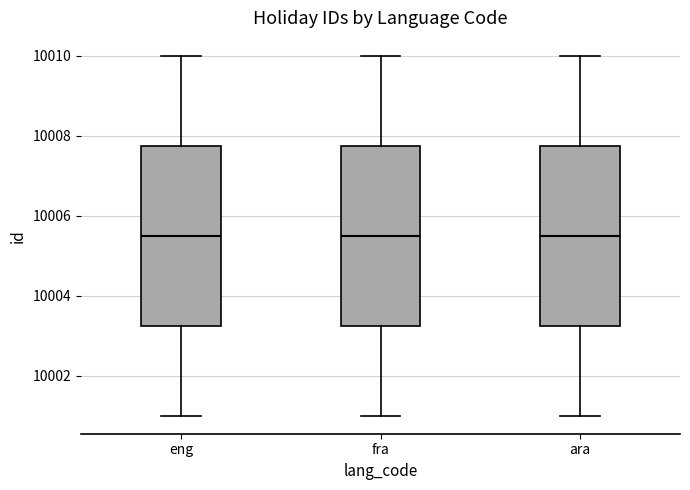

Reading left to right, transcribe this box plot: for each box, give where its median line is, the range the box spans, and where its two whiskers end, as read against the y-axis. The values are not printed on the chart, so give them approximately, as read against the axis.

eng: median 10005.6, box 10003.2 to 10007.8, whiskers 10001.0 to 10010.0
fra: median 10005.6, box 10003.2 to 10007.8, whiskers 10001.0 to 10010.0
ara: median 10005.6, box 10003.2 to 10007.8, whiskers 10001.0 to 10010.0